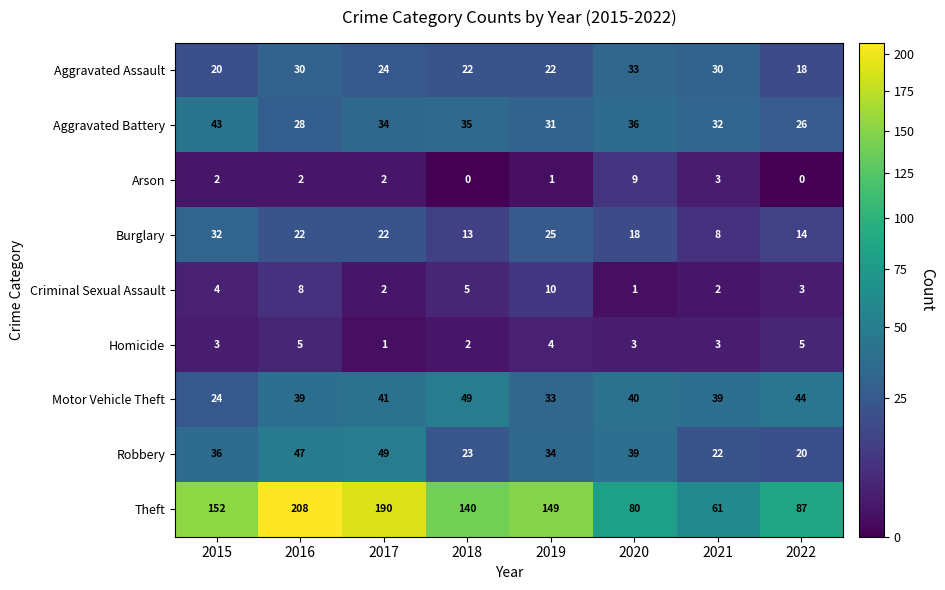

At how many categories does at least one series exceed 134?

5